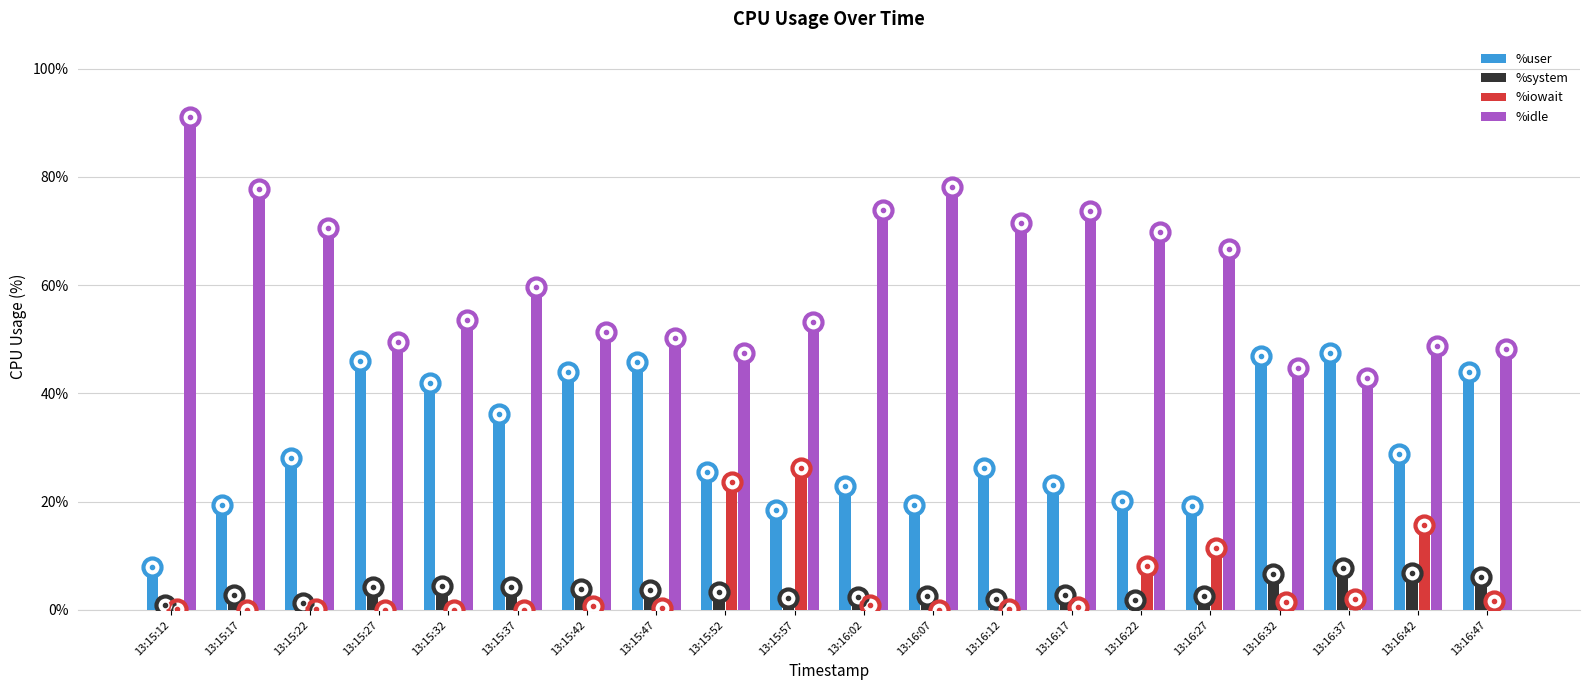

Which series has the largest total across all categories?

%idle